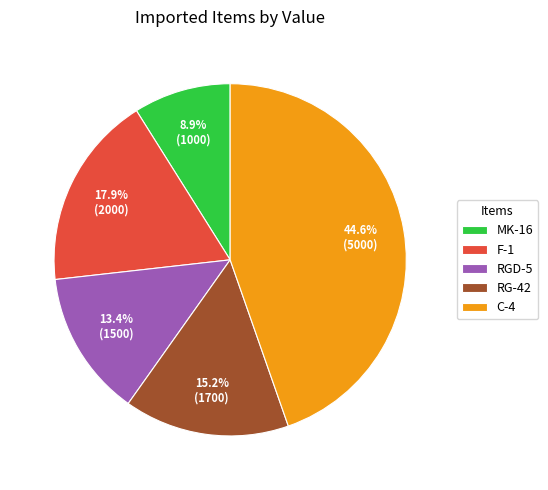

Which category has the biggest portion of the pie?

C-4